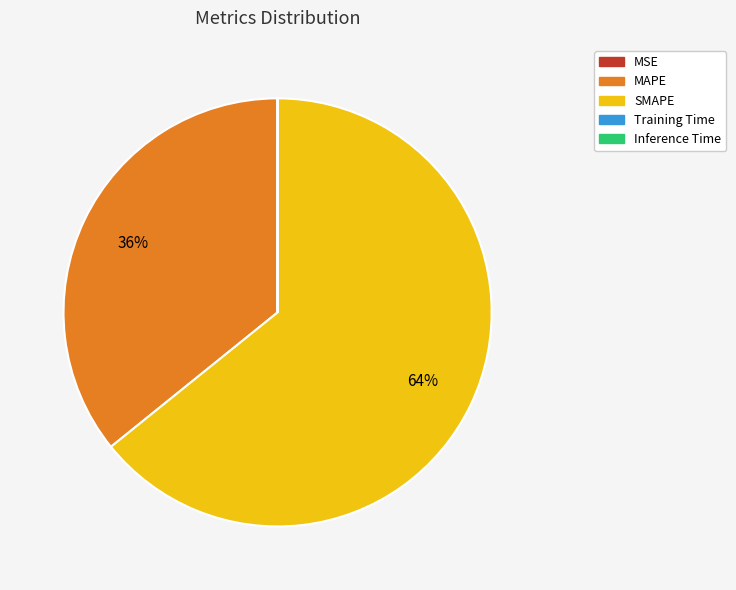

Which has a higher value, MAPE or SMAPE?

SMAPE